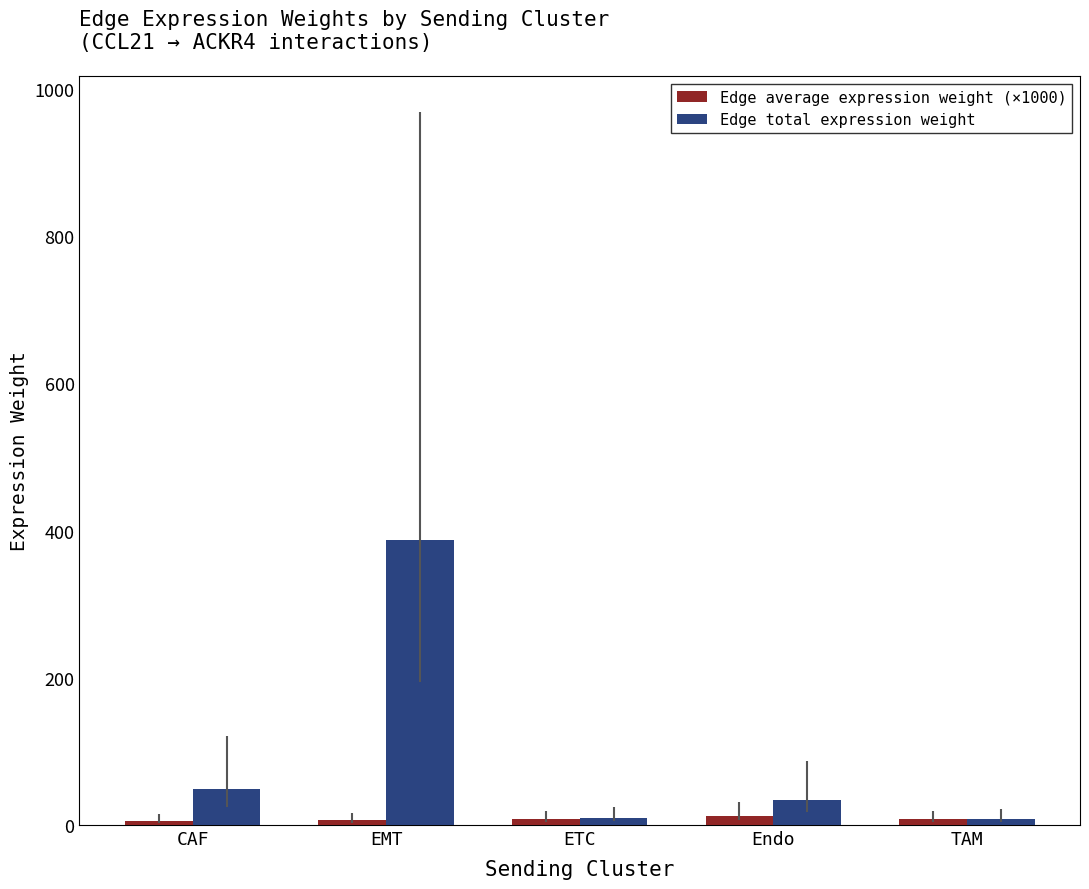

Where does the Edge total expression weight series first go above 34?

CAF